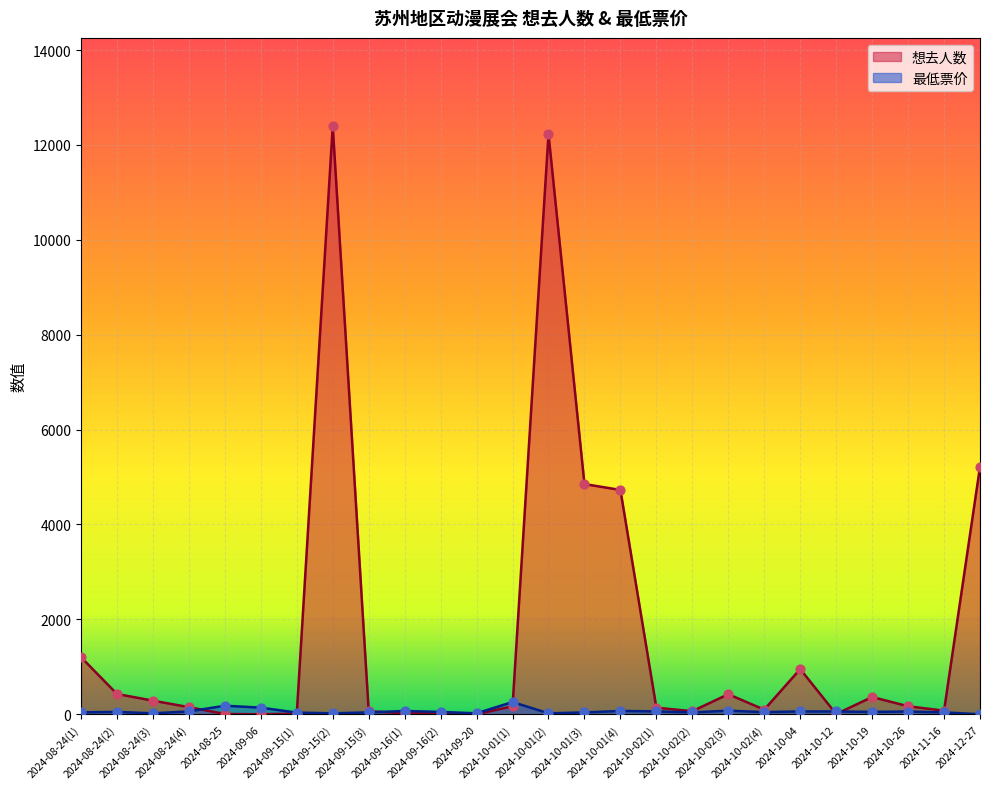

Is the value of 最低票价 at 2024-08-24(2) greater than the value of 想去人数 at 2024-08-24(3)?

No